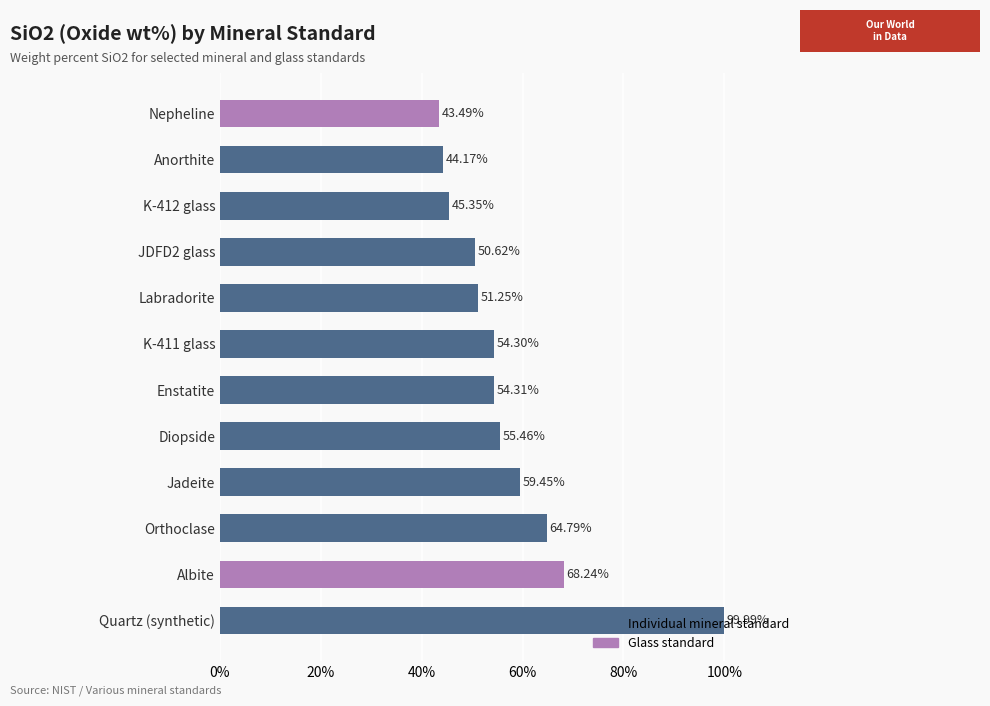

What is the minimum value shown in the chart?

43.5